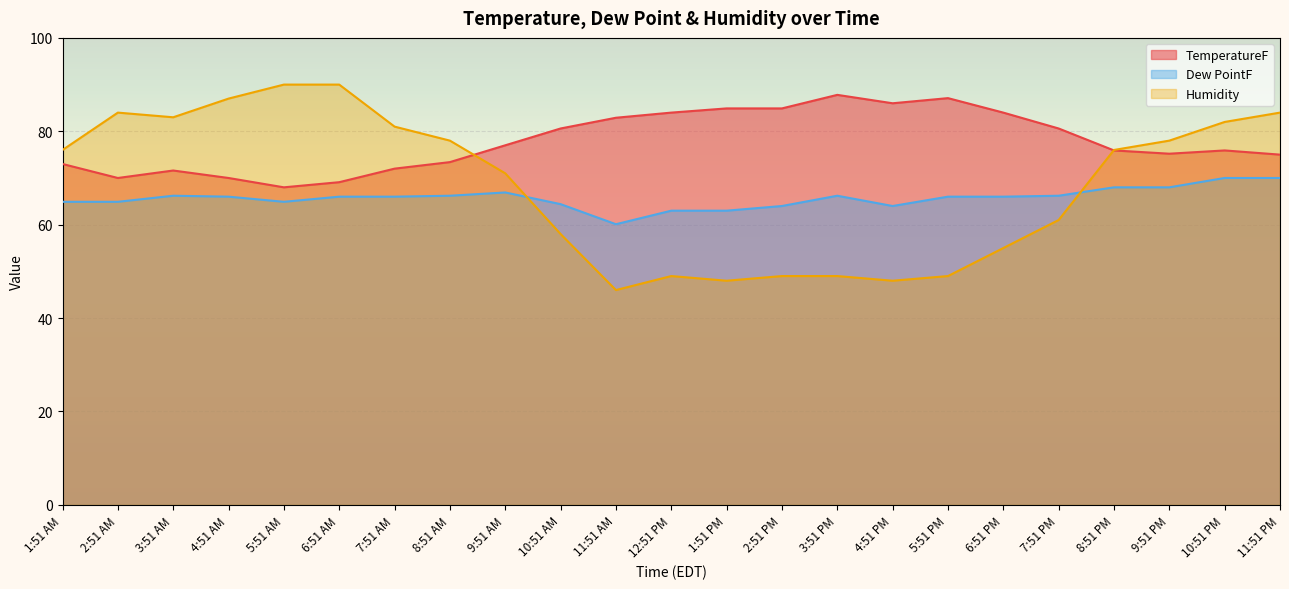

What is the difference between the maximum and minimum values in the TemperatureF series?

19.8